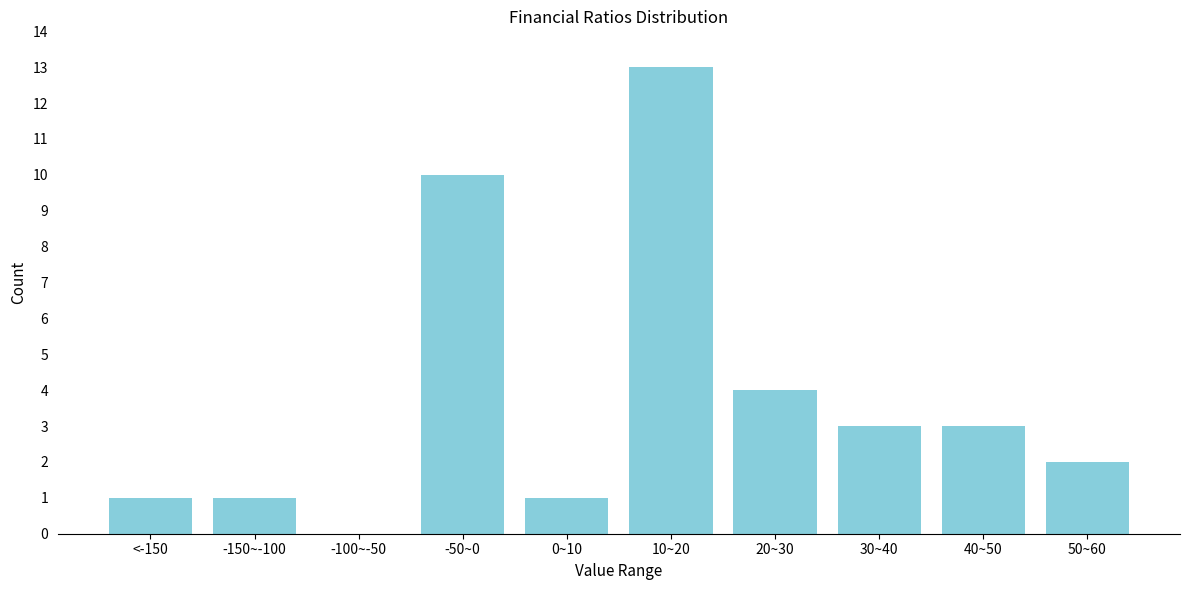

Reading left to right, list all the values displayed in this chart.

<-150=1	-150~-100=1	-100~-50=0	-50~0=10	0~10=1	10~20=13	20~30=4	30~40=3	40~50=3	50~60=2